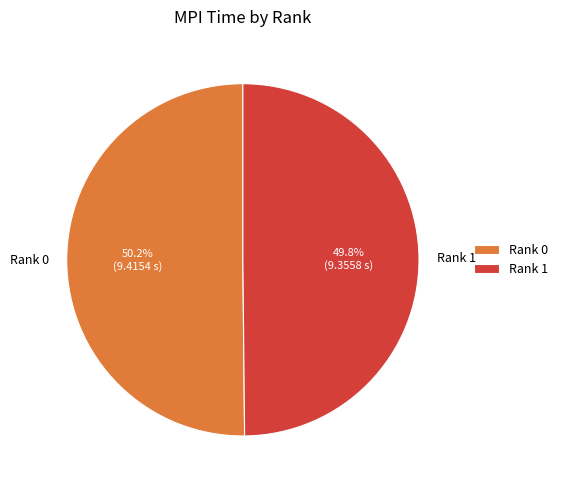

True or false: Rank 0 accounts for 60% of the total.

False